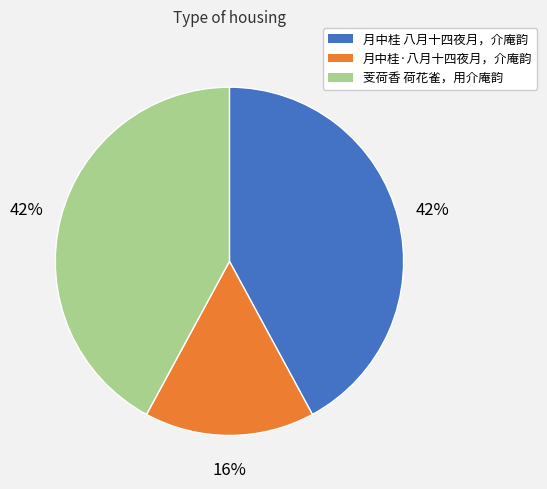

Is there any slice that represents more than half of the pie?

No